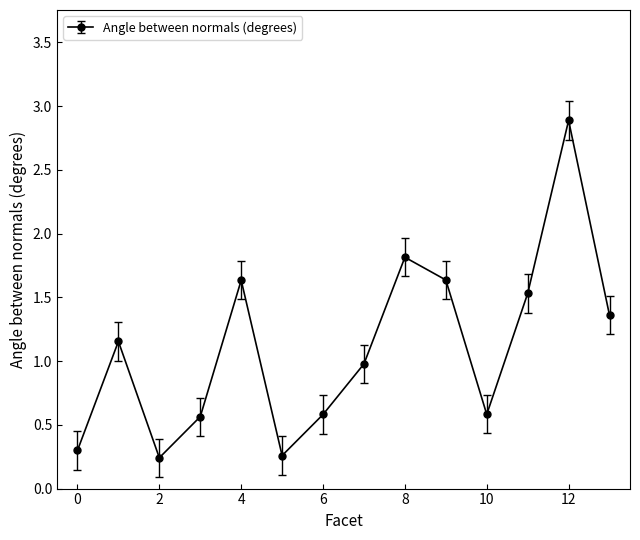

What is the difference between the maximum and second lowest values?

2.6